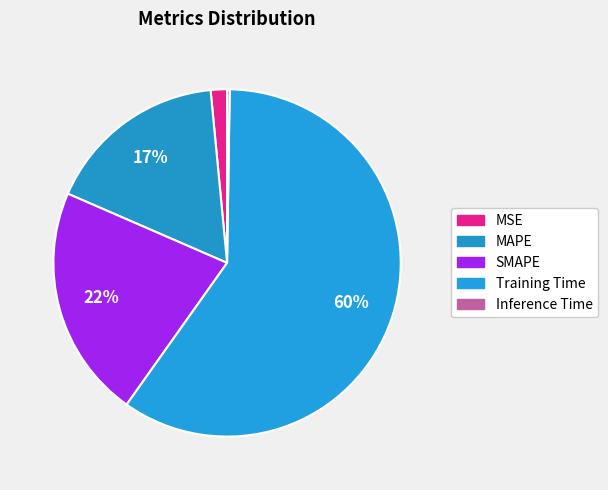

Which slice is the largest?

Training Time